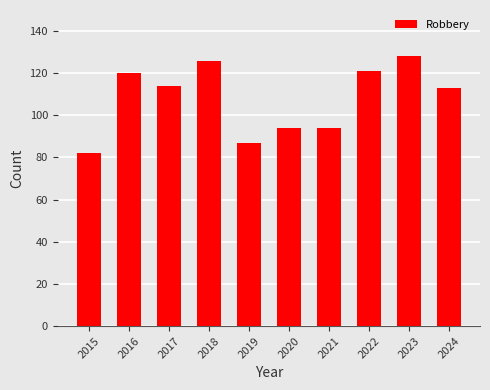

What is the minimum value shown in the chart?

82